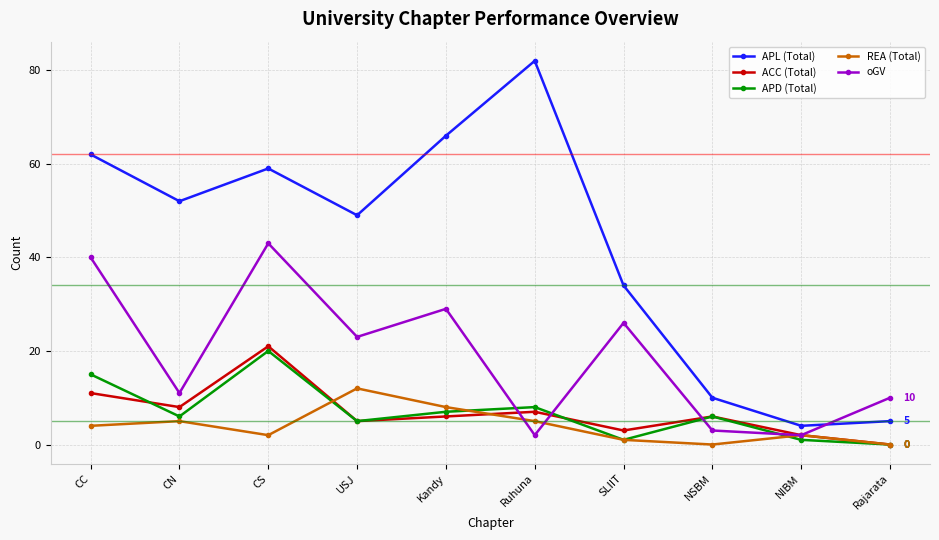

How many lines are shown in the chart?

5